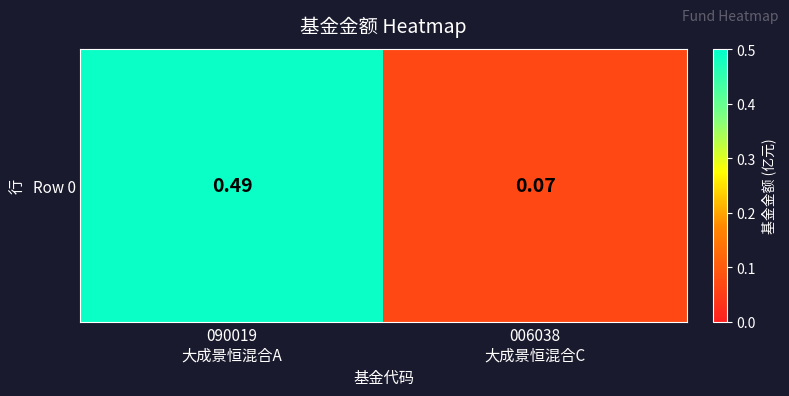

Rank the categories by value from lowest to highest.

006038
大成景恒混合C, 090019
大成景恒混合A